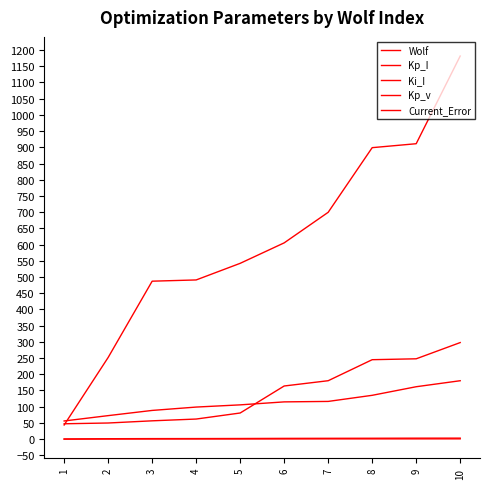

Which series changed the most between 7 and 8?

Ki_I